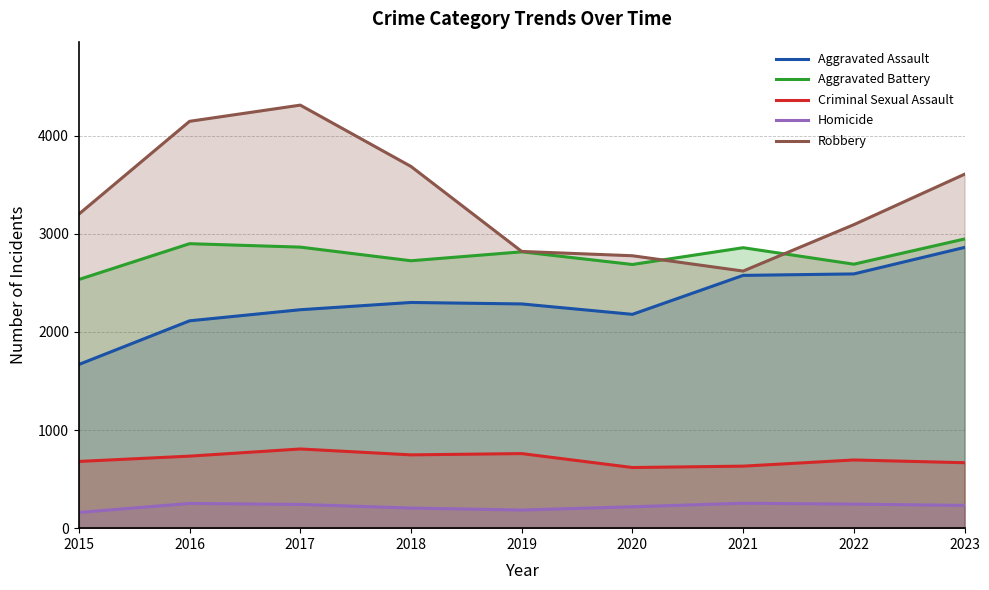

Reading left to right, transcribe all the data shown in this chart.

Aggravated Assault: 1668	2113	2226	2300	2285	2179	2576	2591	2861
Aggravated Battery: 2534	2899	2864	2725	2816	2687	2858	2690	2947
Criminal Sexual Assault: 680	734	807	747	760	618	632	695	667
Homicide: 160	252	242	205	185	218	254	245	232
Robbery: 3200	4146	4311	3686	2820	2776	2620	3093	3607